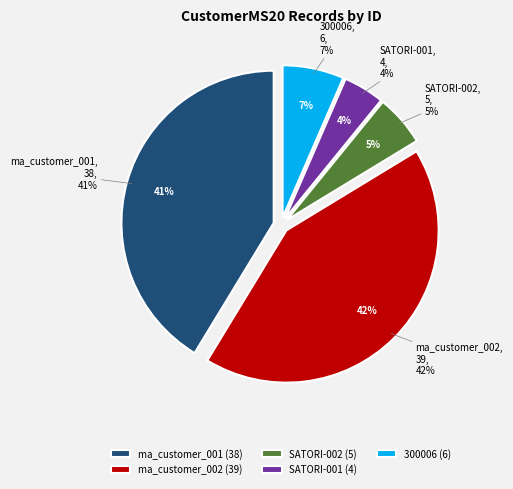

Is there a majority slice in this chart?

No